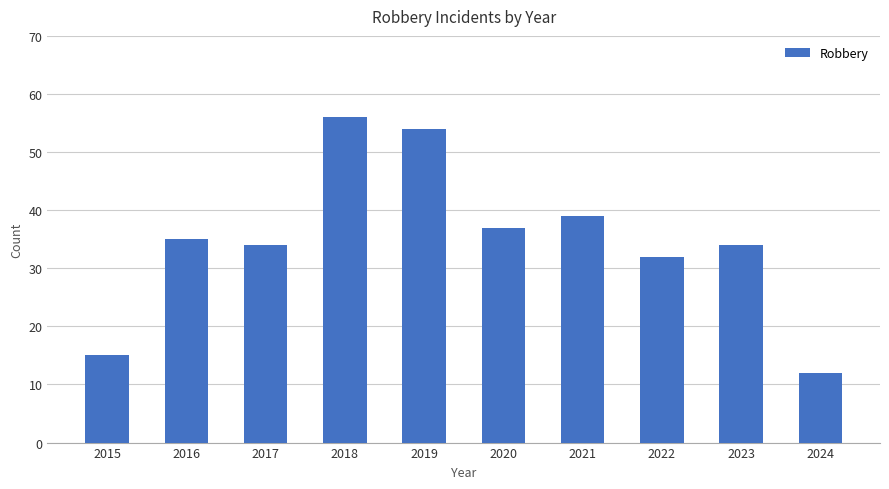

What is the change in value from 2015 to 2018?

+41